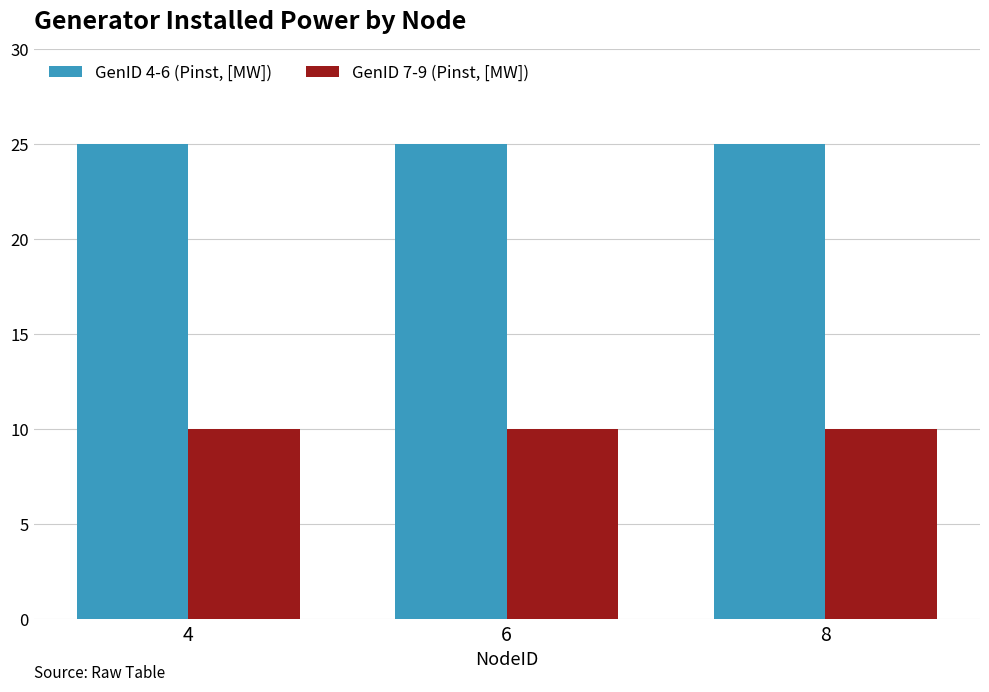

What is the spread (max minus min) of values at 8?

15